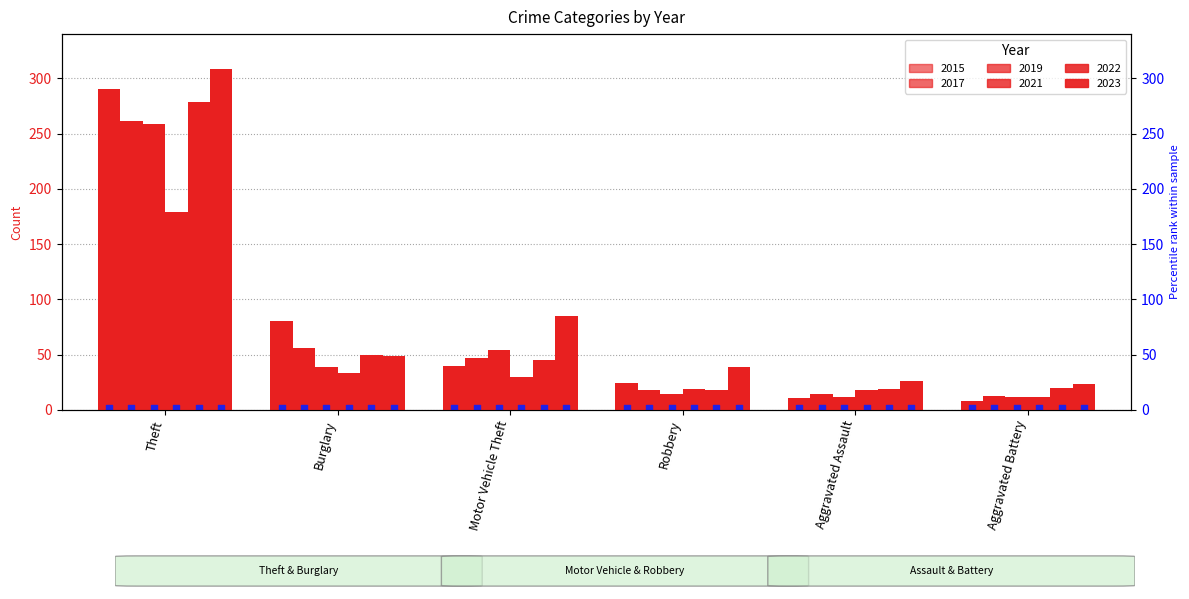

Which series has the largest total across all categories?

2023